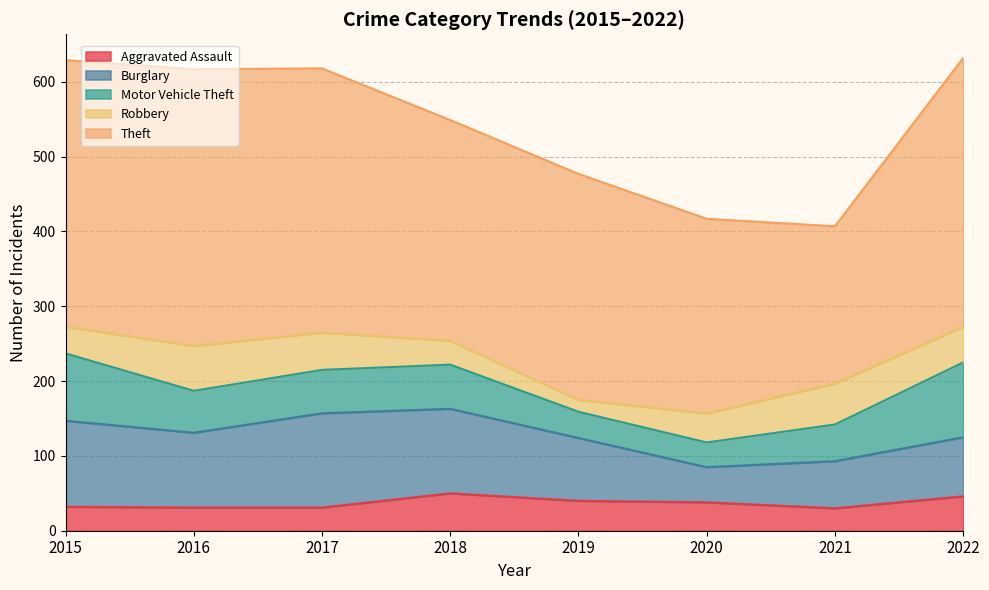

What are all the series names shown in the legend?

Aggravated Assault, Burglary, Motor Vehicle Theft, Robbery, Theft